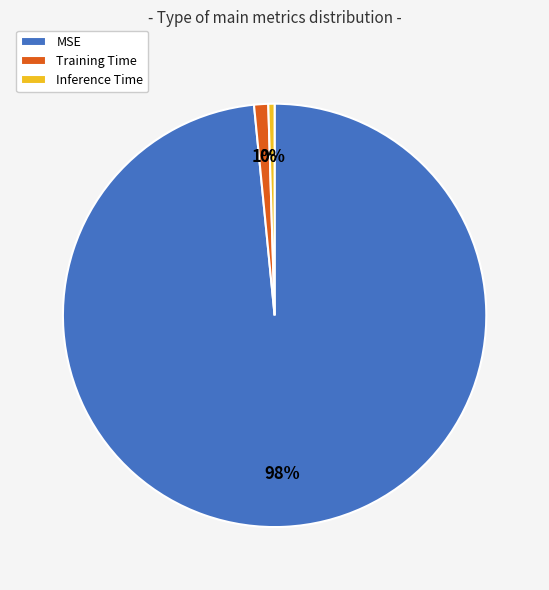

Which slice represents more than half of the pie?

MSE